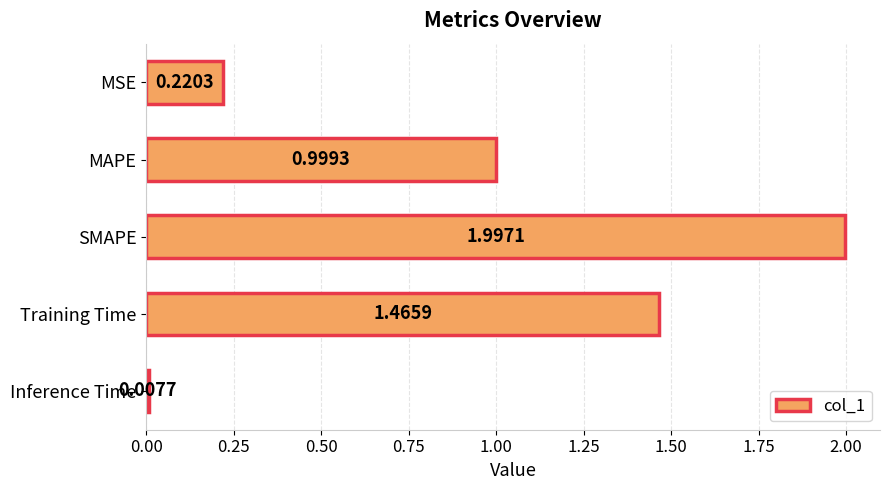

What is the label of the 2nd bar from the bottom?

Training Time